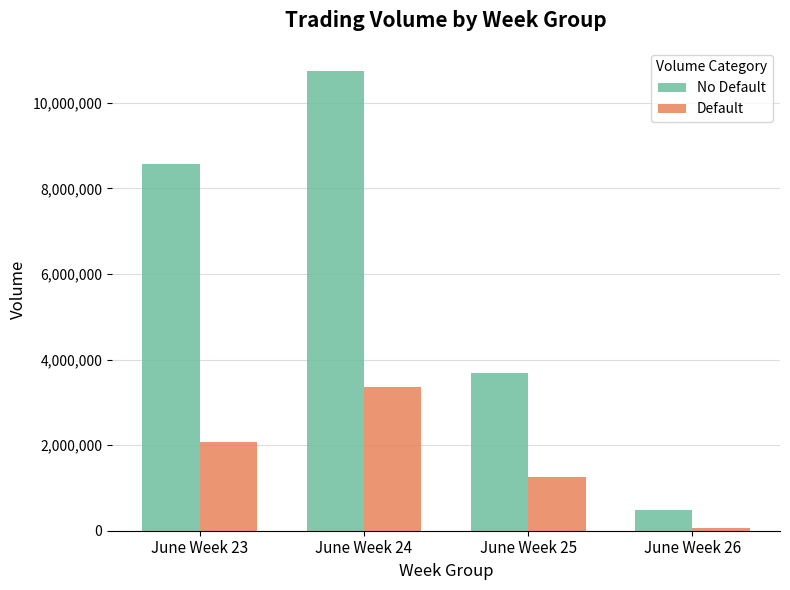

Is the value of Default at June Week 23 greater than the value of No Default at June Week 25?

No